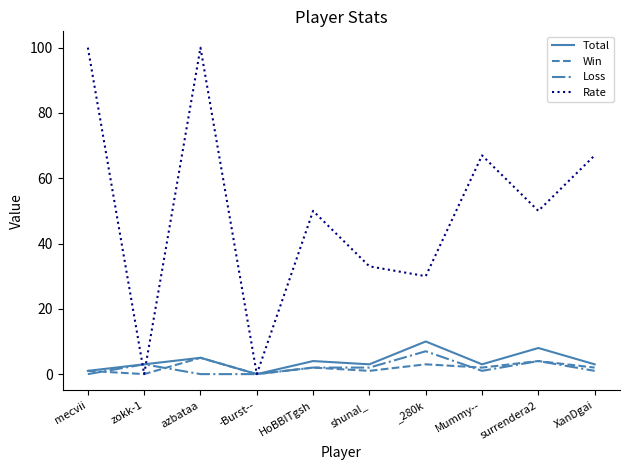

Is this an area chart (filled region under the line)?

No